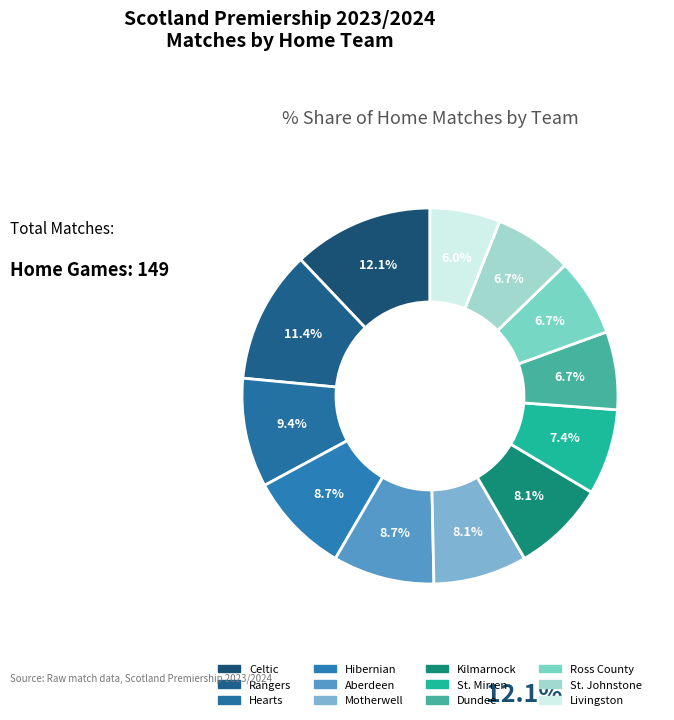

Which slice is the smallest?

Livingston